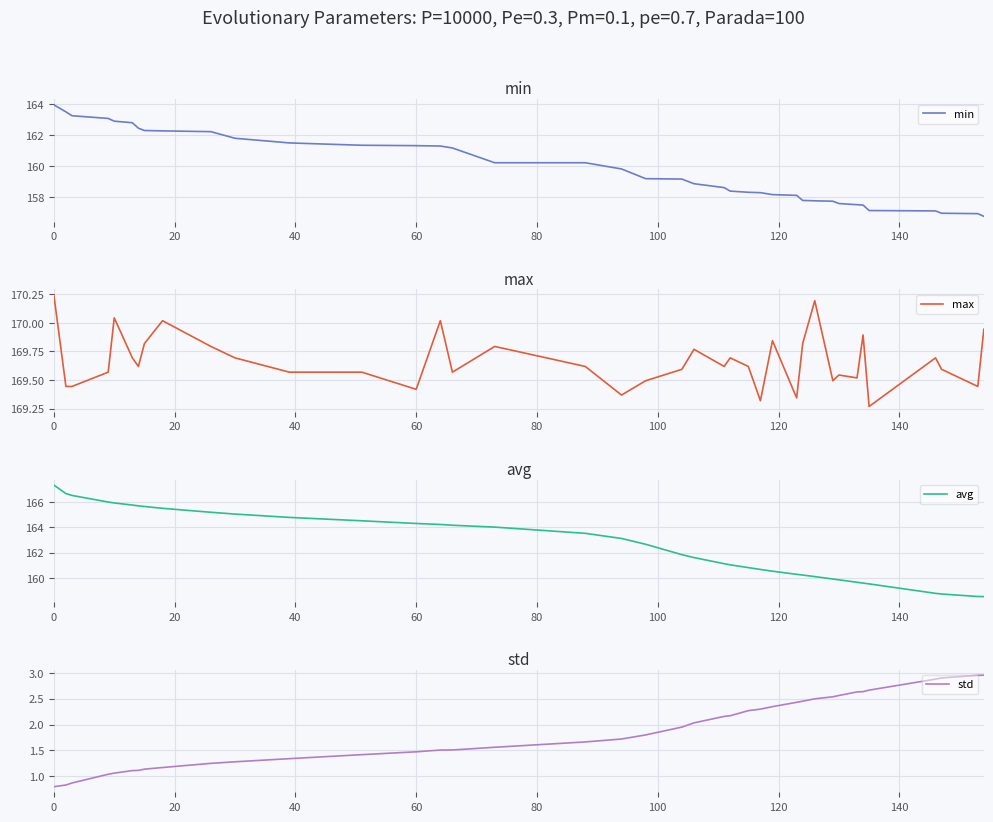

What is the minimum value for avg?

158.5